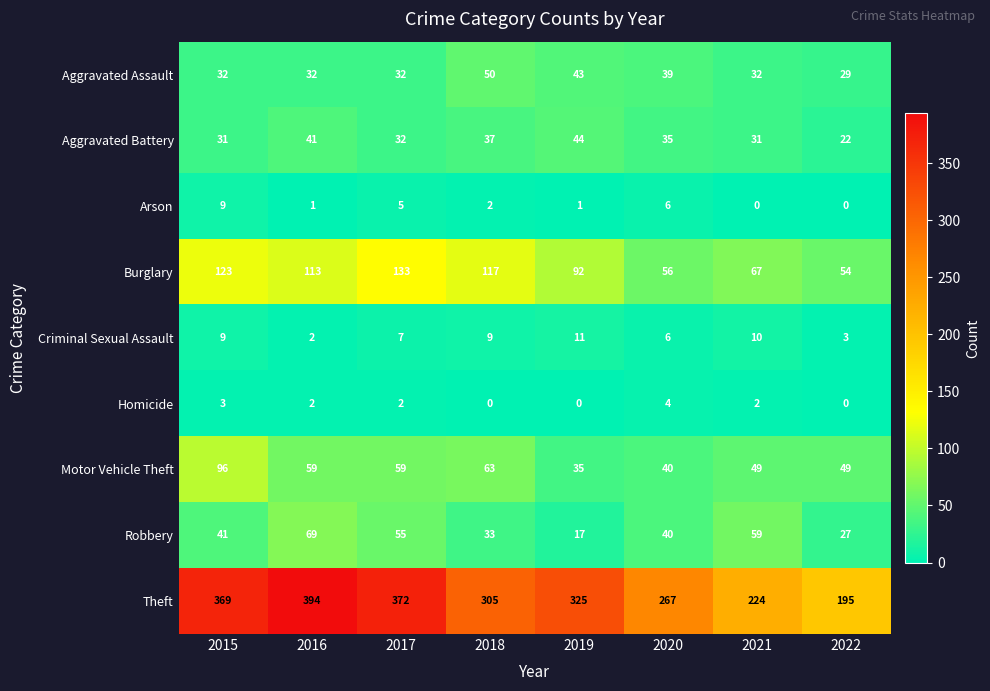

Where does the Theft series first go above 325?

2015